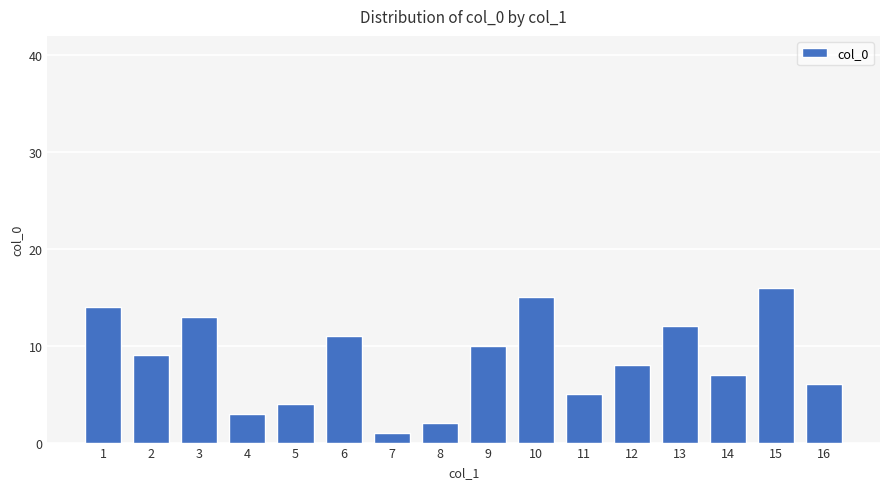

Read the value at 14.

7